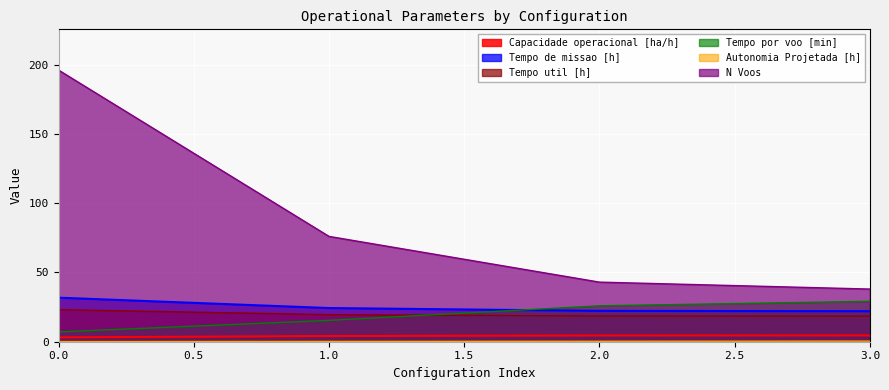

True or false: N Voos has more than 2 points higher than both neighbors.

False